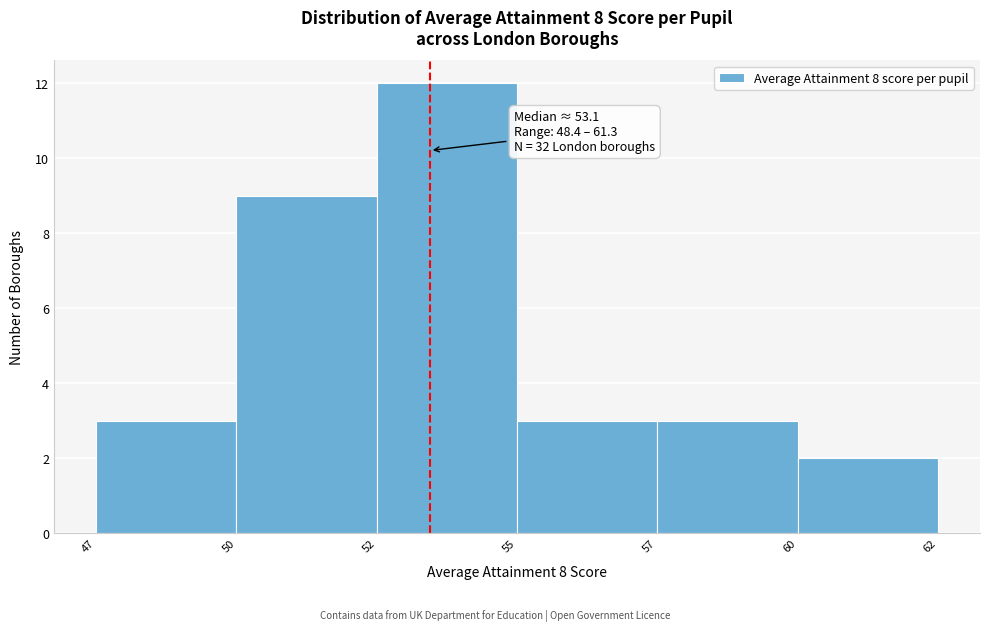

Reading left to right, extract all data points from this chart.

47=3	50=9	52=12	55=3	57=3	60=2